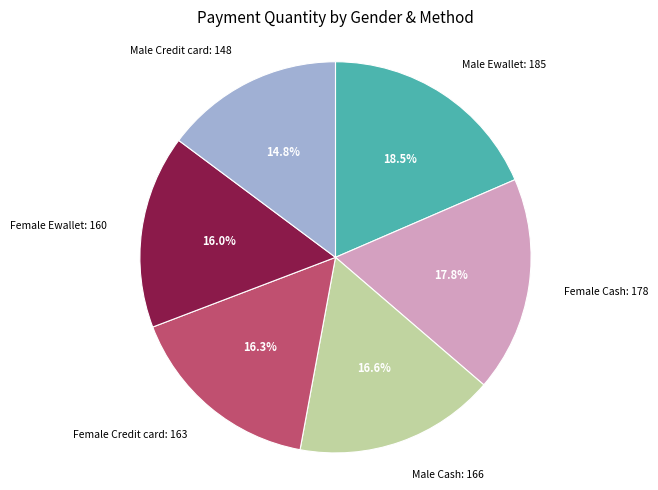

How much of the chart is everything except Male Cash?

83.4%